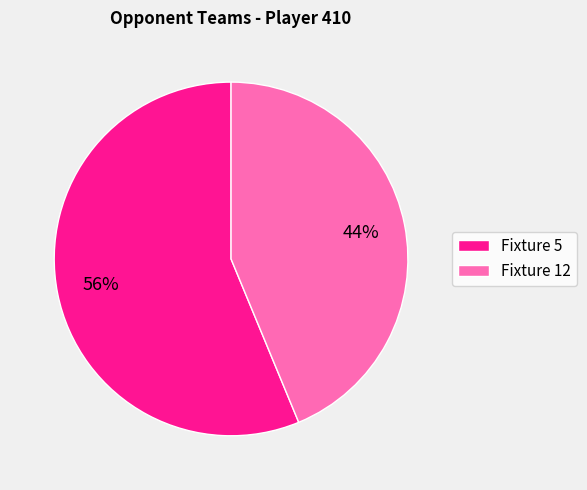

Approximately how many times larger is the value at Fixture 12 compared to Fixture 5?

0.8